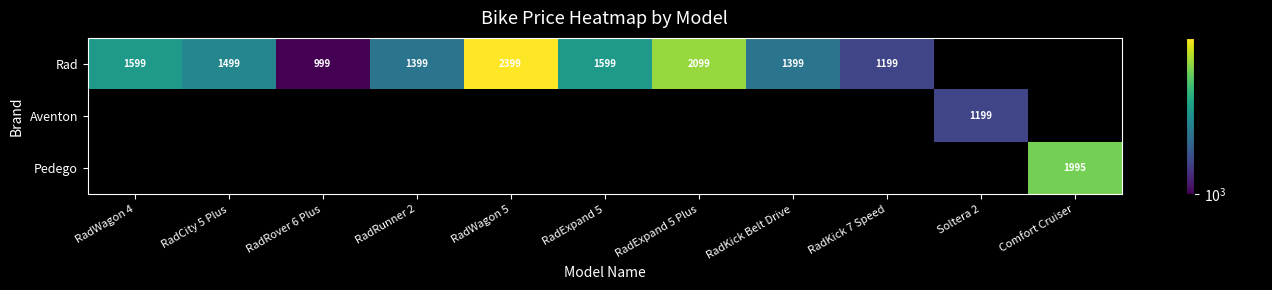

True or false: Rad has a value of 1599 at RadWagon 4.

True